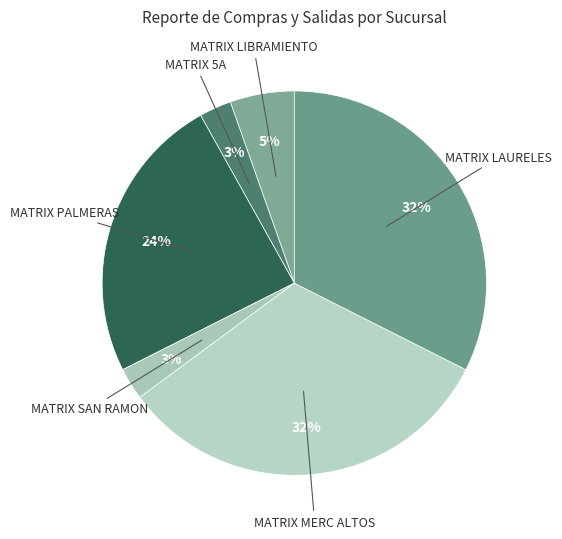

How many slices are in this pie chart?

6